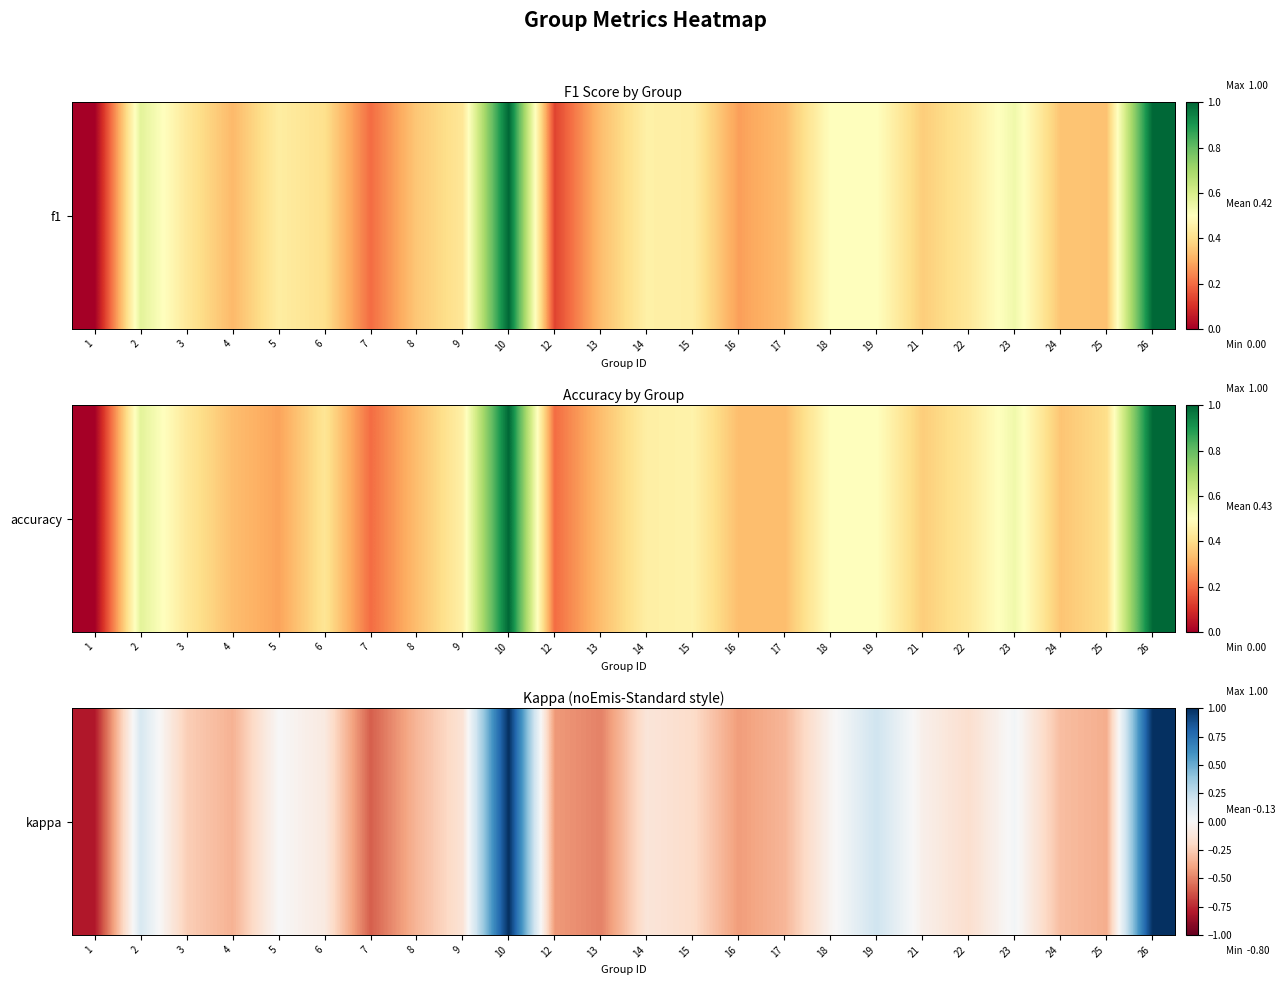

What is the change in value from 6 to 13?

-0.4